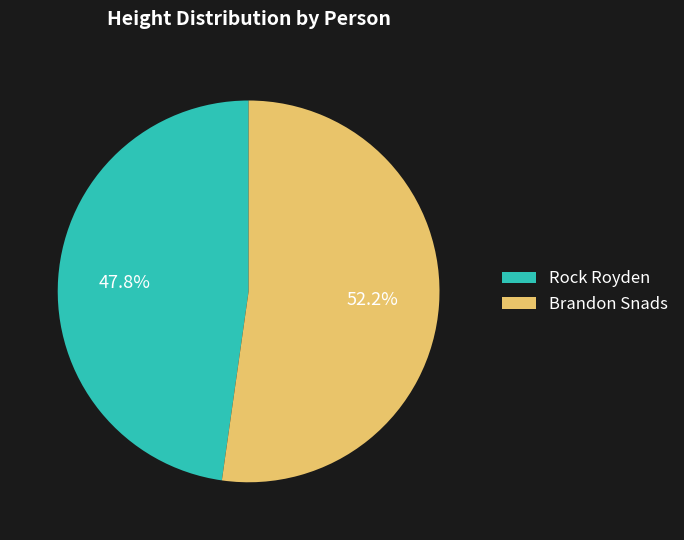

Combined, do Brandon Snads and Rock Royden account for over 50%?

Yes